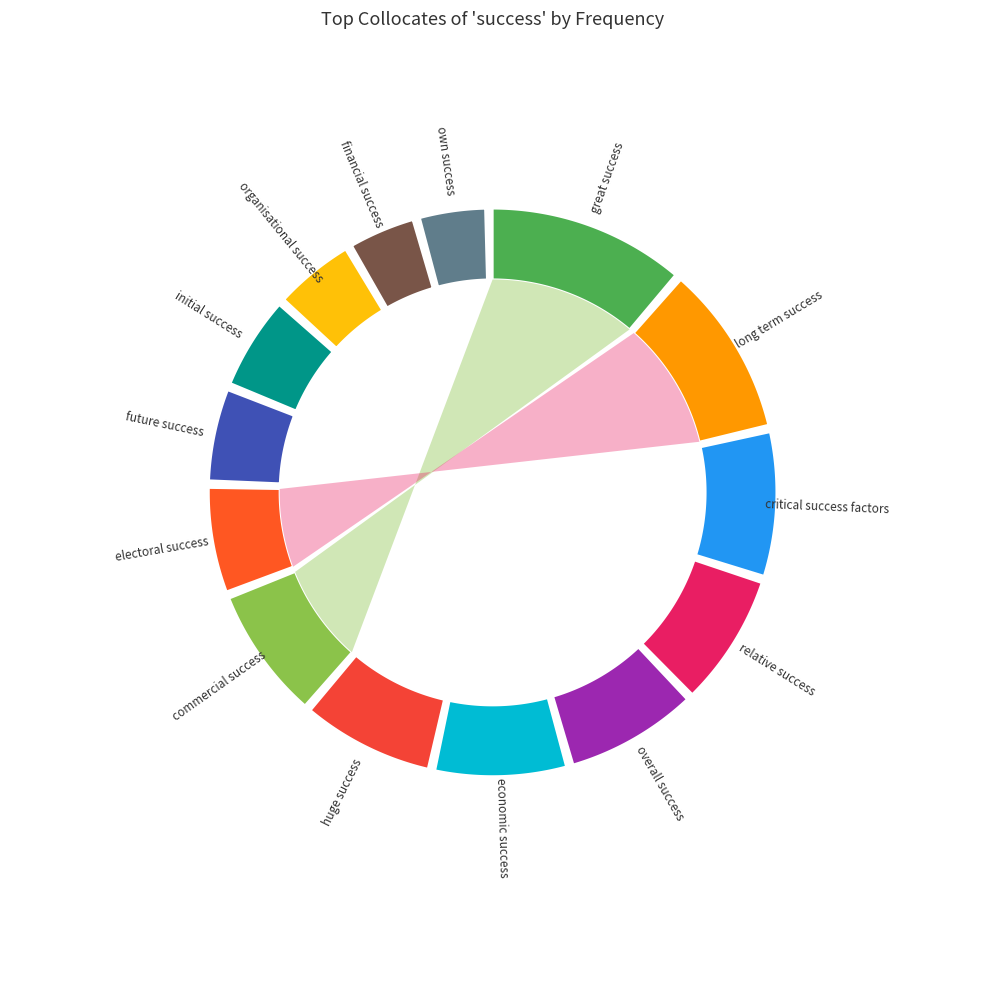

What is the change in value from long term success to commercial success?

-3